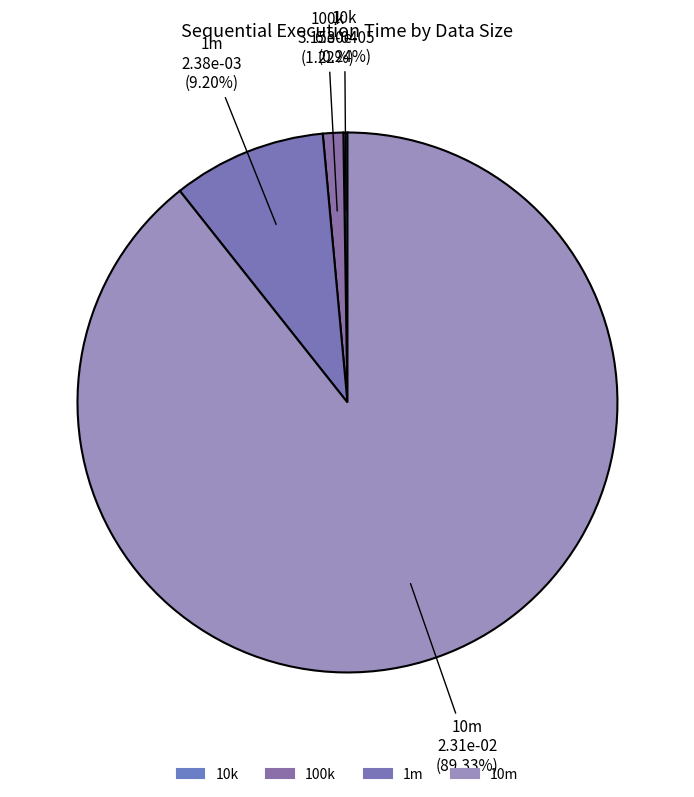

To the nearest percent, what is the difference between the largest and smallest slice percentages?

89%